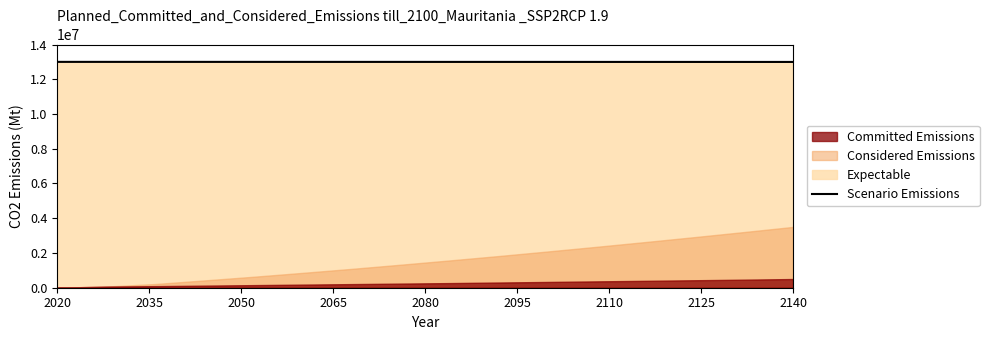

How many data points are less than 12998287?

8